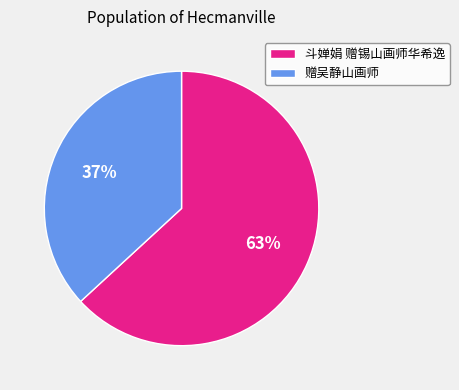

Between 斗婵娟 赠锡山画师华希逸 and 赠吴静山画师, which is larger?

斗婵娟 赠锡山画师华希逸